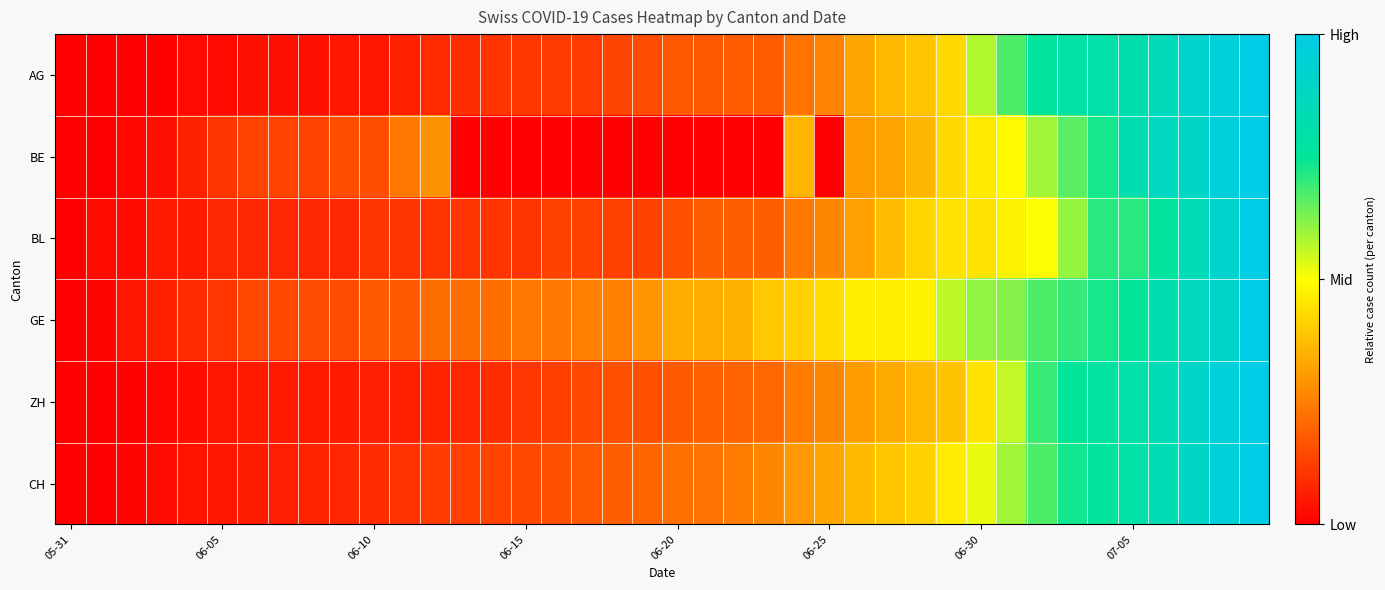

Which series has the largest total across all categories?

GE